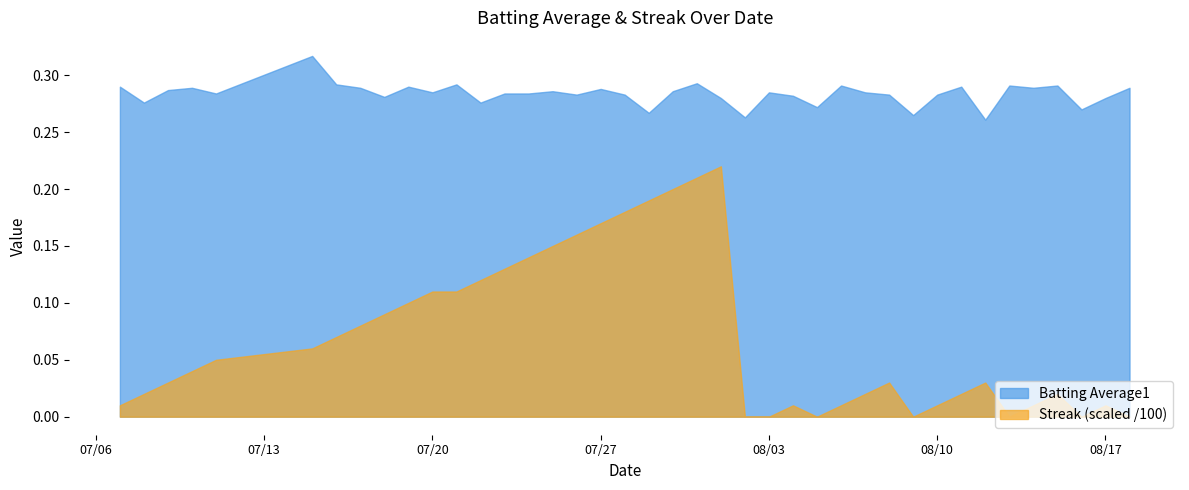

In Streak, how many points are higher than both neighbors (excluding endpoints)?

6